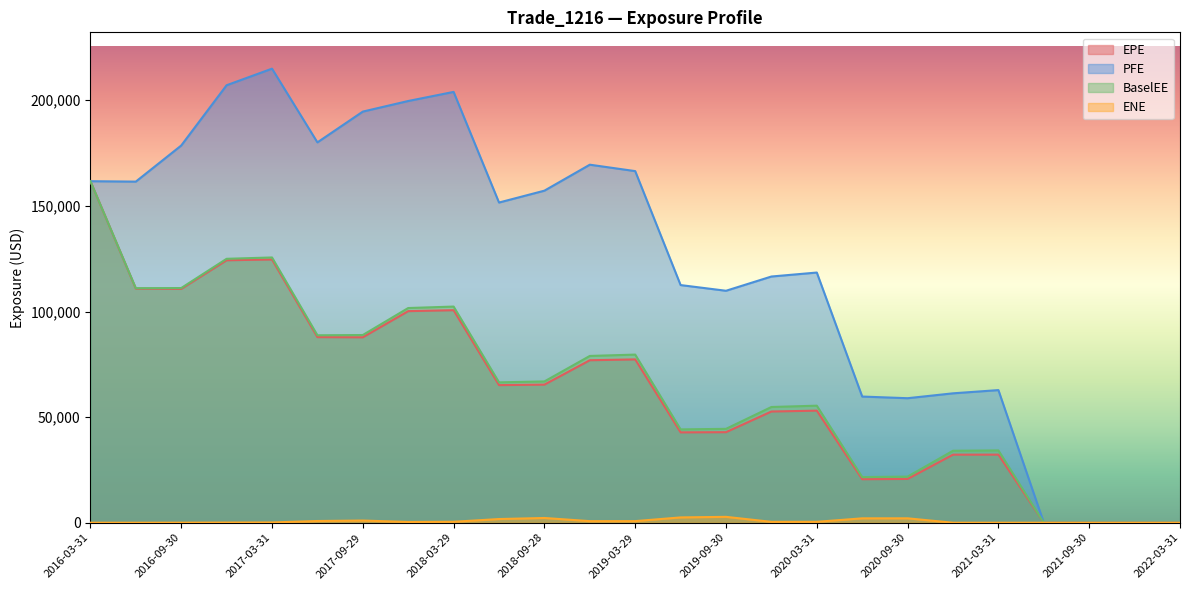

True or false: EPE and BaselEE intersect in this chart.

False